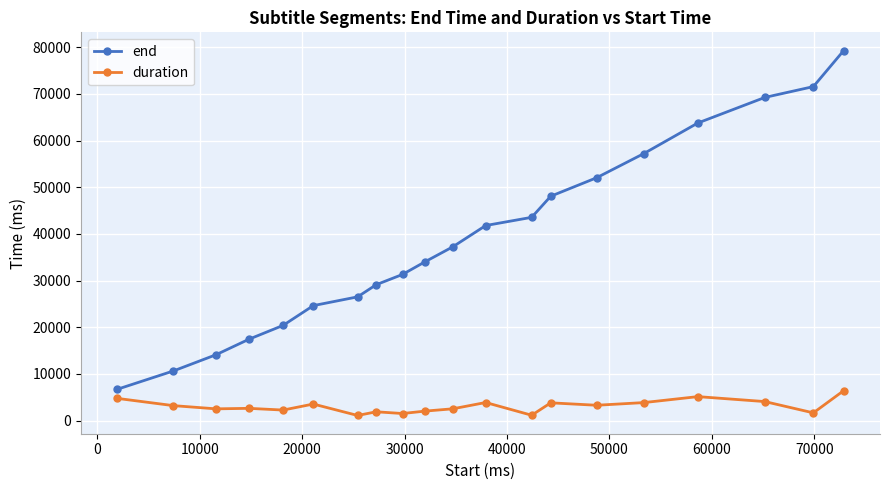

Count the number of categories in the chart.

20